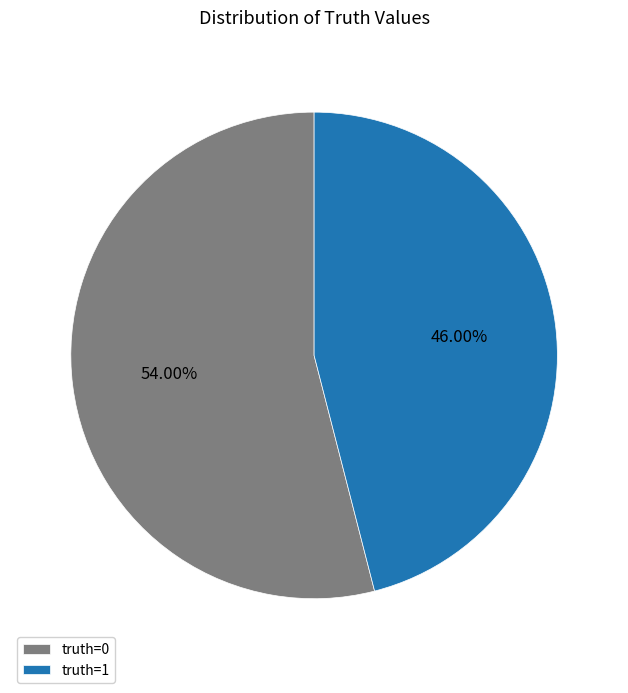

Which has a higher value, truth=0 or truth=1?

truth=0